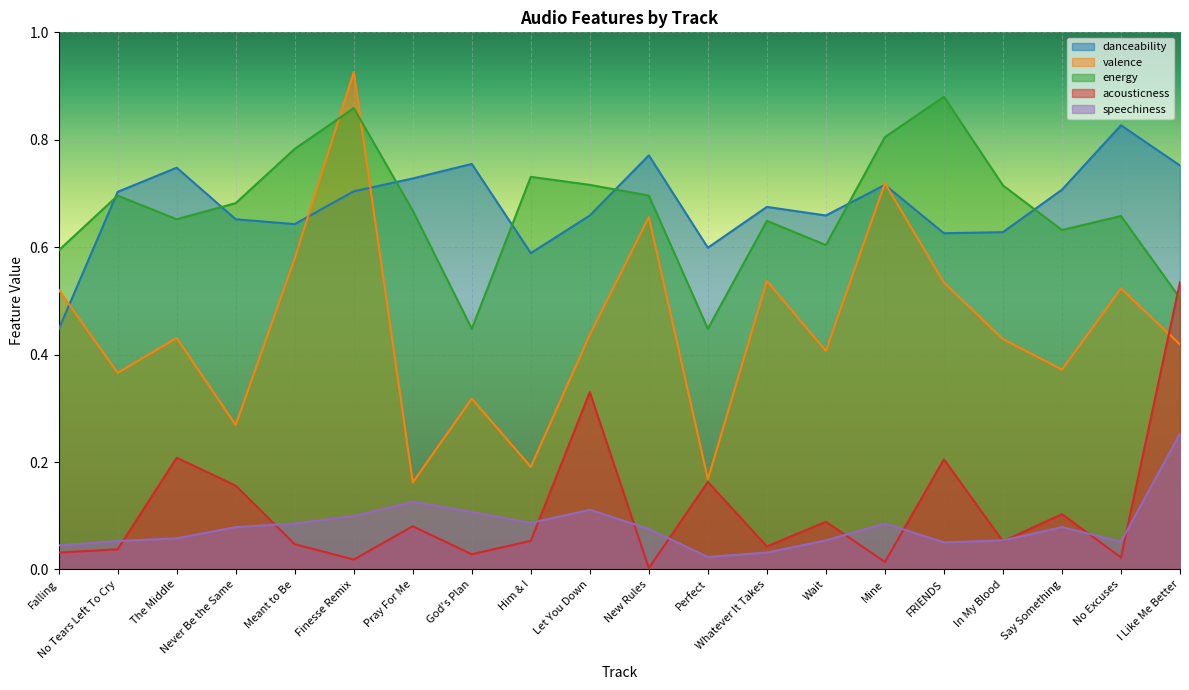

What is the label of the 12th point from the left?

Perfect